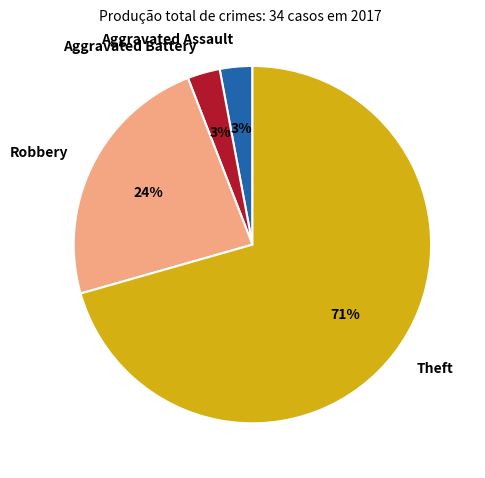

To the nearest percent, what is the difference between the Robbery and Aggravated Battery slice percentages?

21%